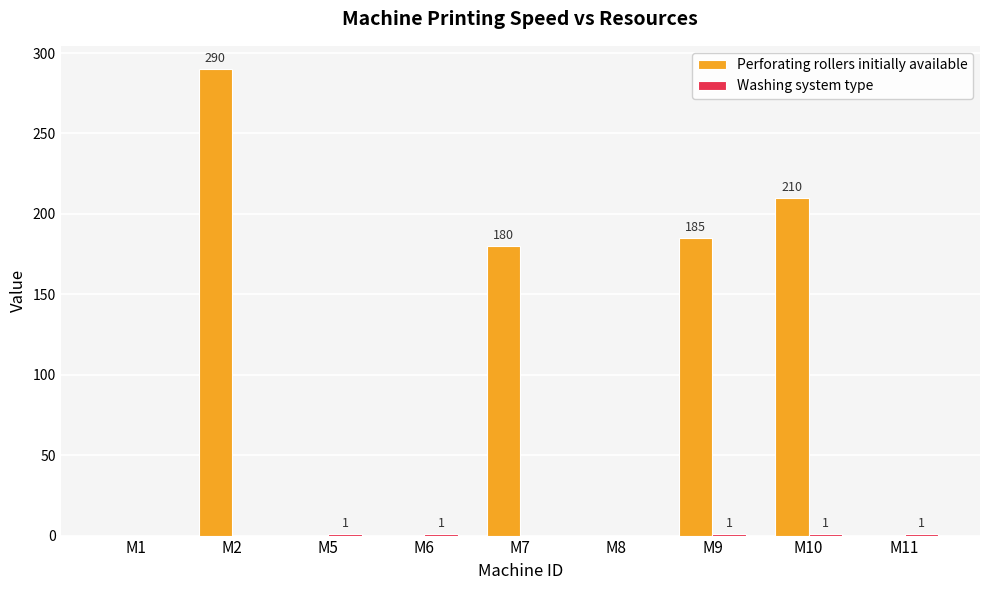

The Perforating rollers initially available series shows 300 at M10. True or false?

False